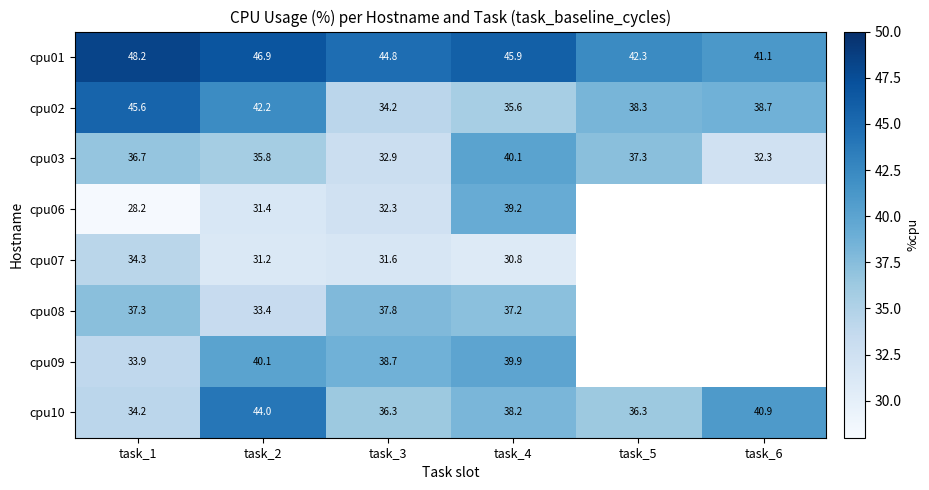

What is the spread (max minus min) of values at task_1?

20.0